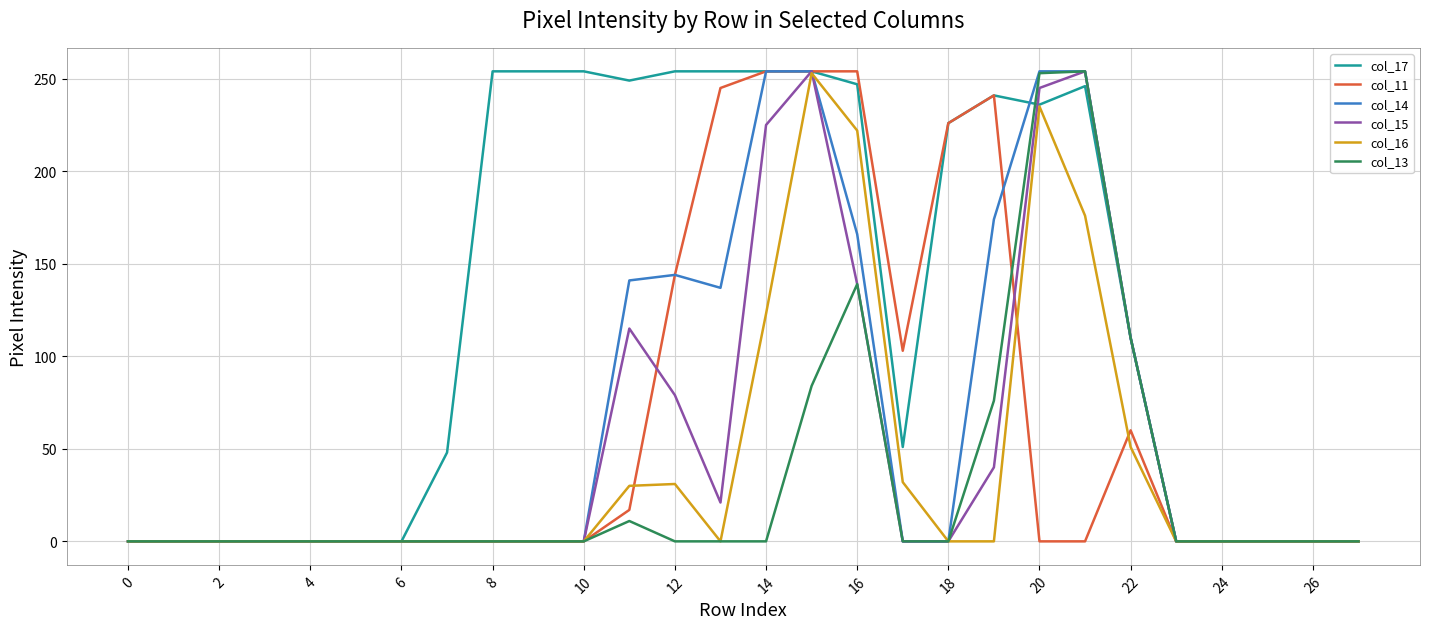

True or false: col_15 has more than 2 points higher than both neighbors.

True